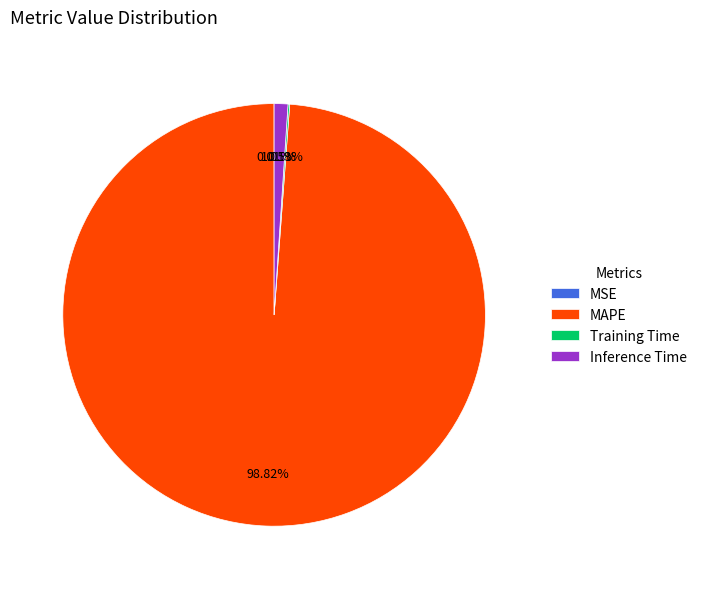

To the nearest percent, what is the average slice percentage?

25%